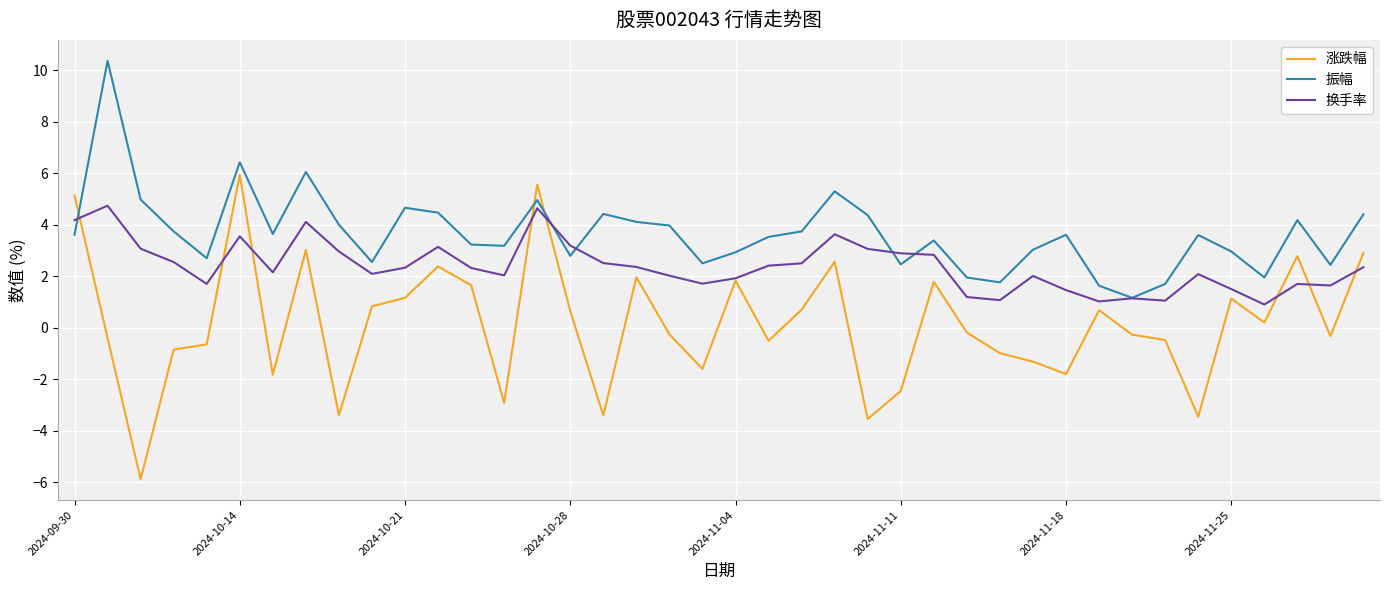

Which series has the largest total across all categories?

振幅